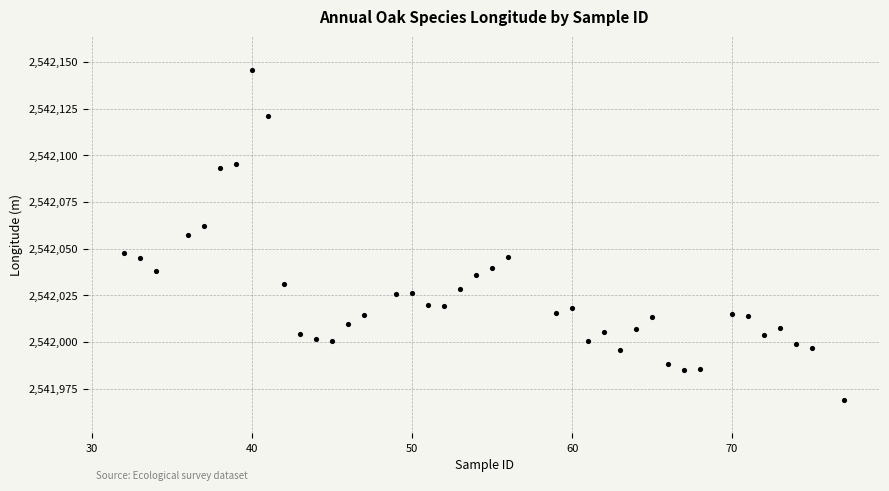

What is the range of Y values (max minus min)?

177.2